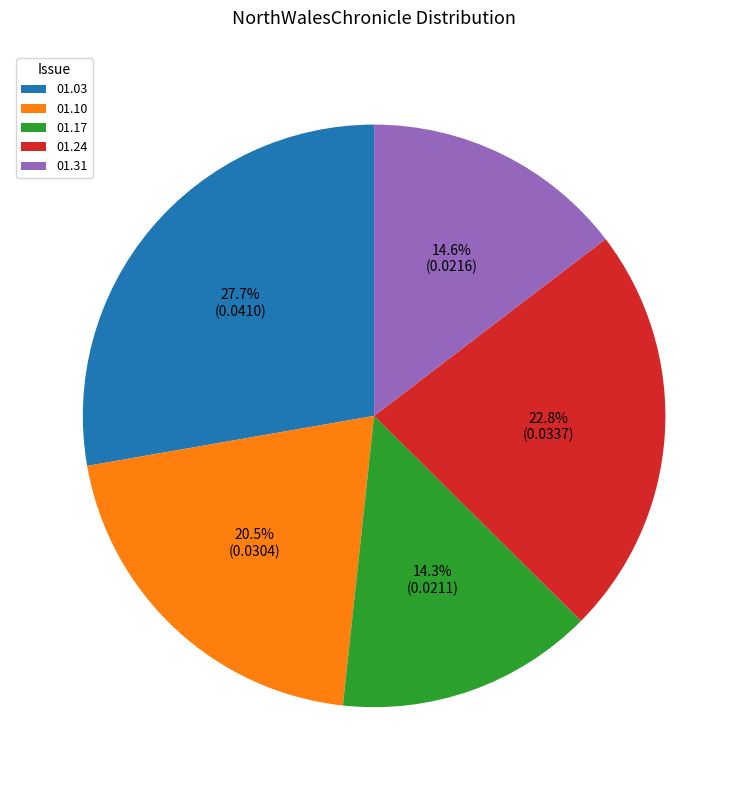

How many slices are in this pie chart?

5